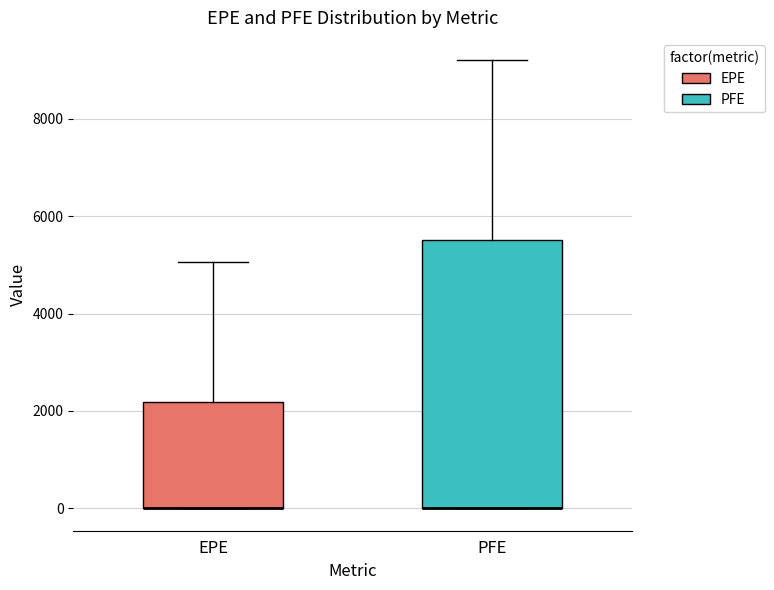

Where does the upper whisker of the box for EPE end on the y-axis? The values are not printed on the chart, so give them approximately, as read against the axis.

5000